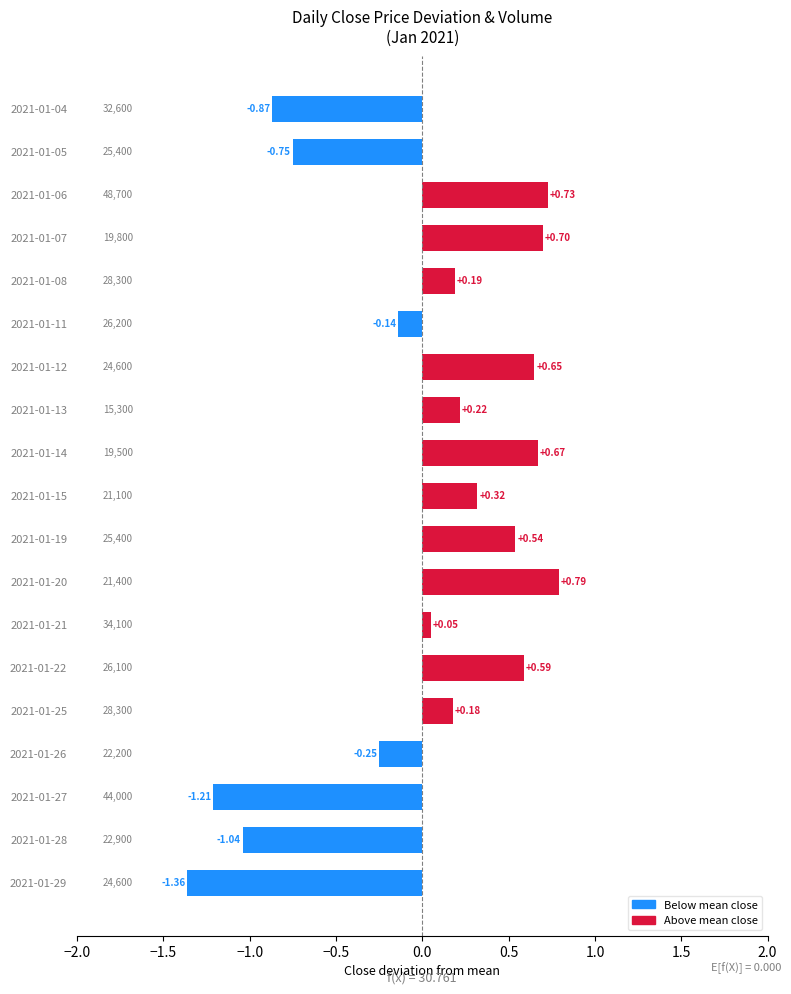

List the labels in order of value, largest first.

2021-01-20, 2021-01-06, 2021-01-07, 2021-01-14, 2021-01-12, 2021-01-22, 2021-01-19, 2021-01-15, 2021-01-13, 2021-01-08, 2021-01-25, 2021-01-21, 2021-01-11, 2021-01-26, 2021-01-05, 2021-01-04, 2021-01-28, 2021-01-27, 2021-01-29